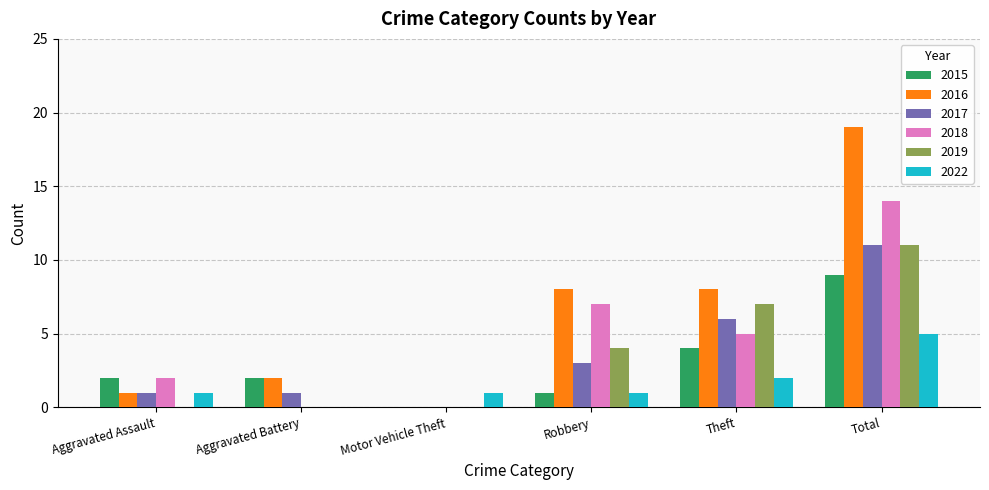

What is the greatest value displayed?

19